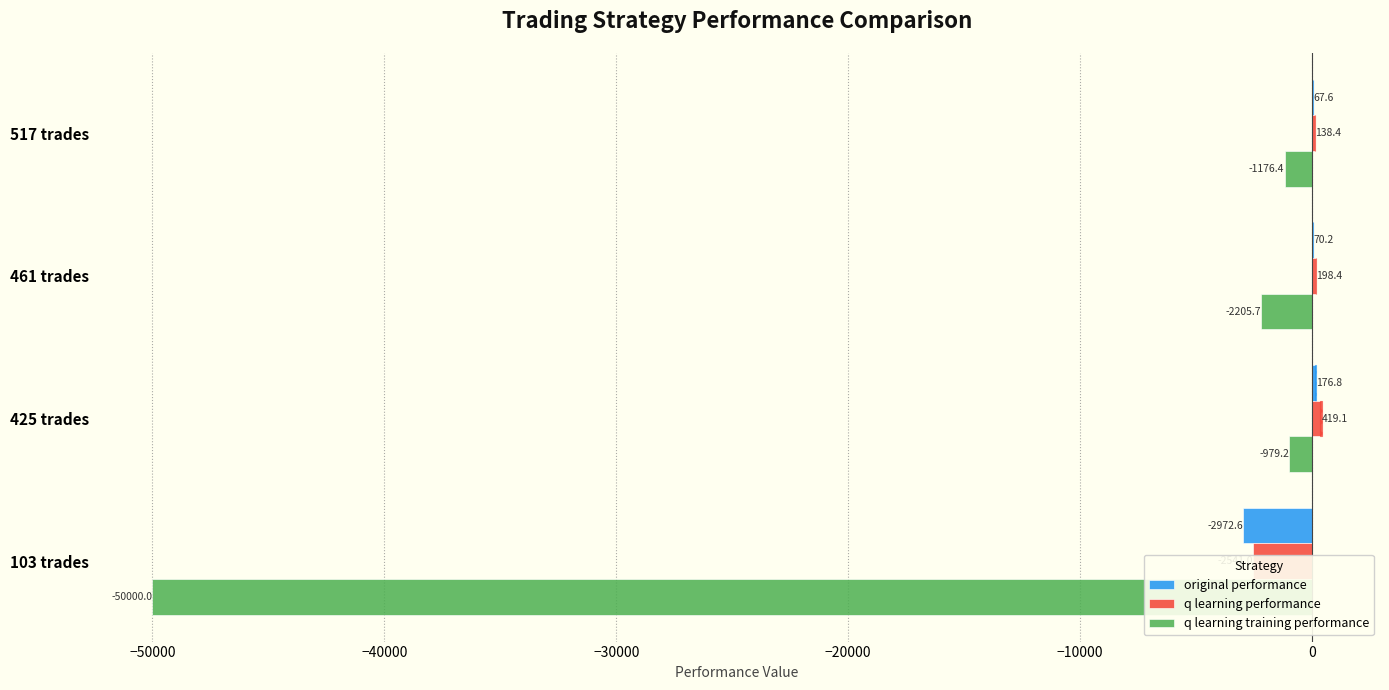

Reading left to right, list all the values displayed in this chart.

original performance: 67.6	70.2	176.8	-2972.6
q learning performance: 138.4	198.4	419.1	-2541.0
q learning training performance: -1176.4	-2205.7	-979.2	-50000.0